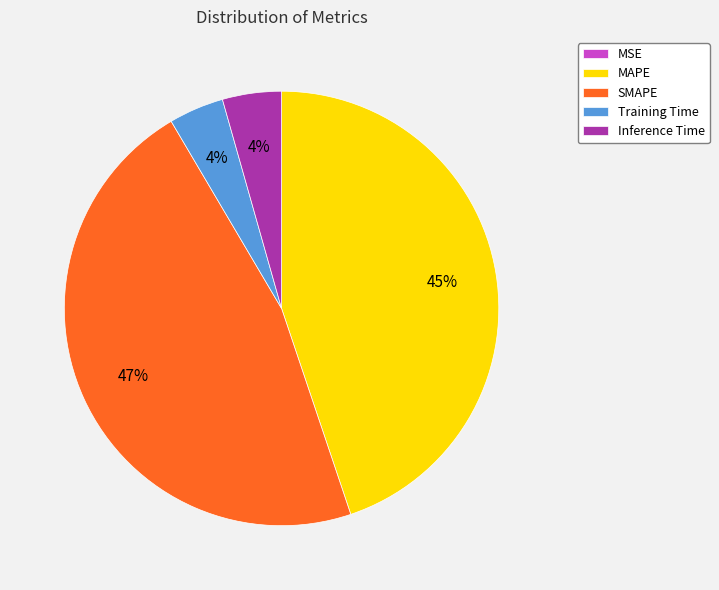

Is Training Time the majority of the pie?

No